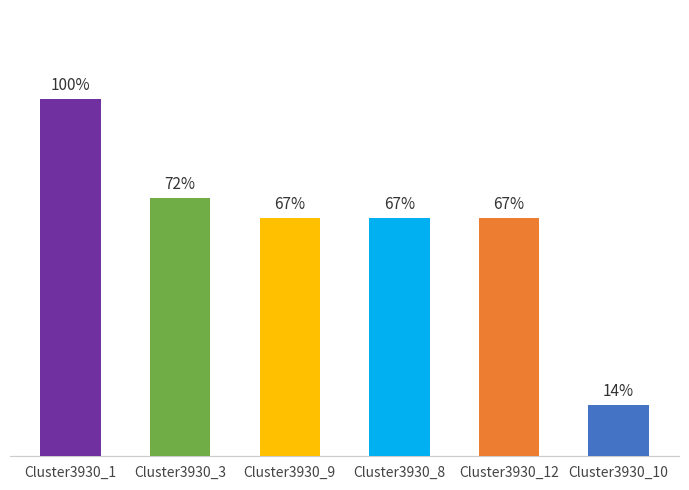

What is the greatest value displayed?

1.0